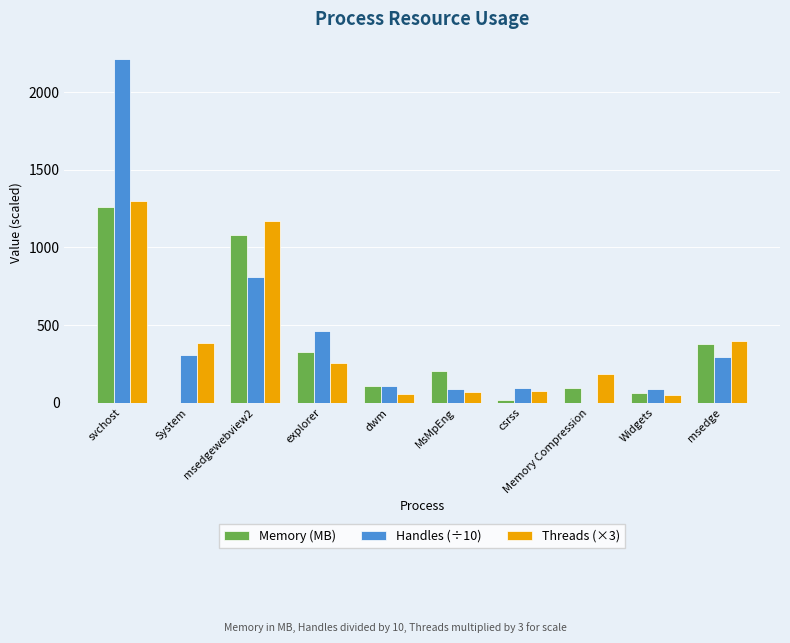

What is the sum of all Handles (÷10) values?

4466.8